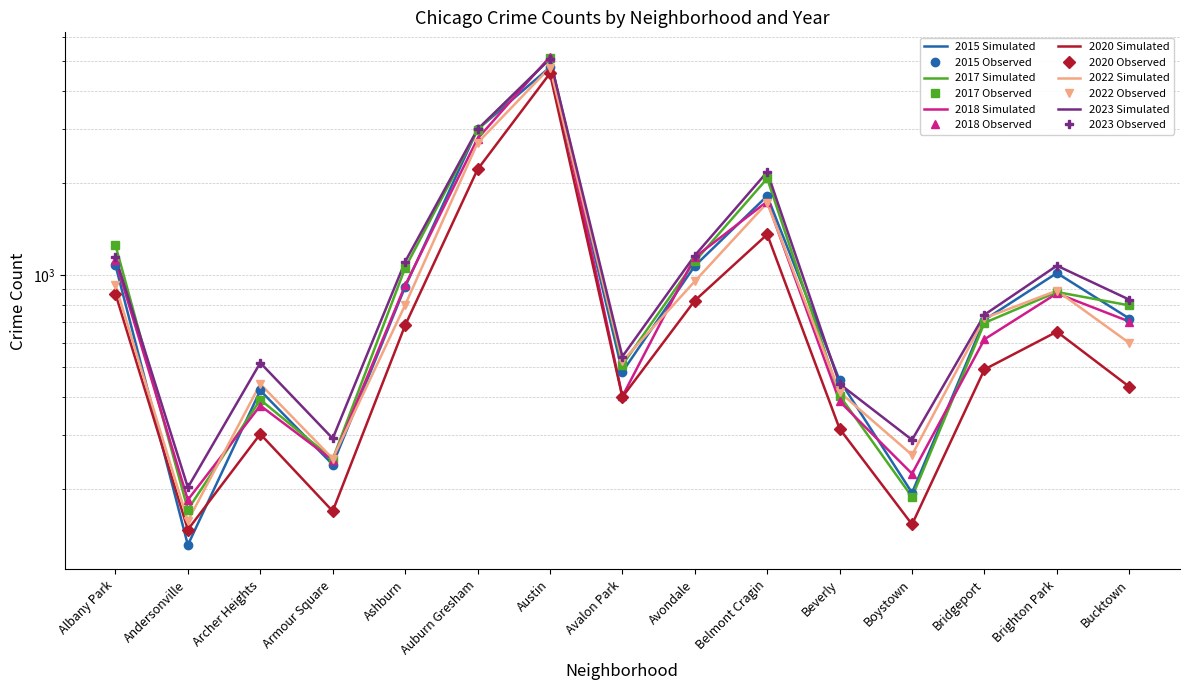

Between which two adjacent categories do 2015 and 2018 first intersect?

Andersonville and Archer Heights